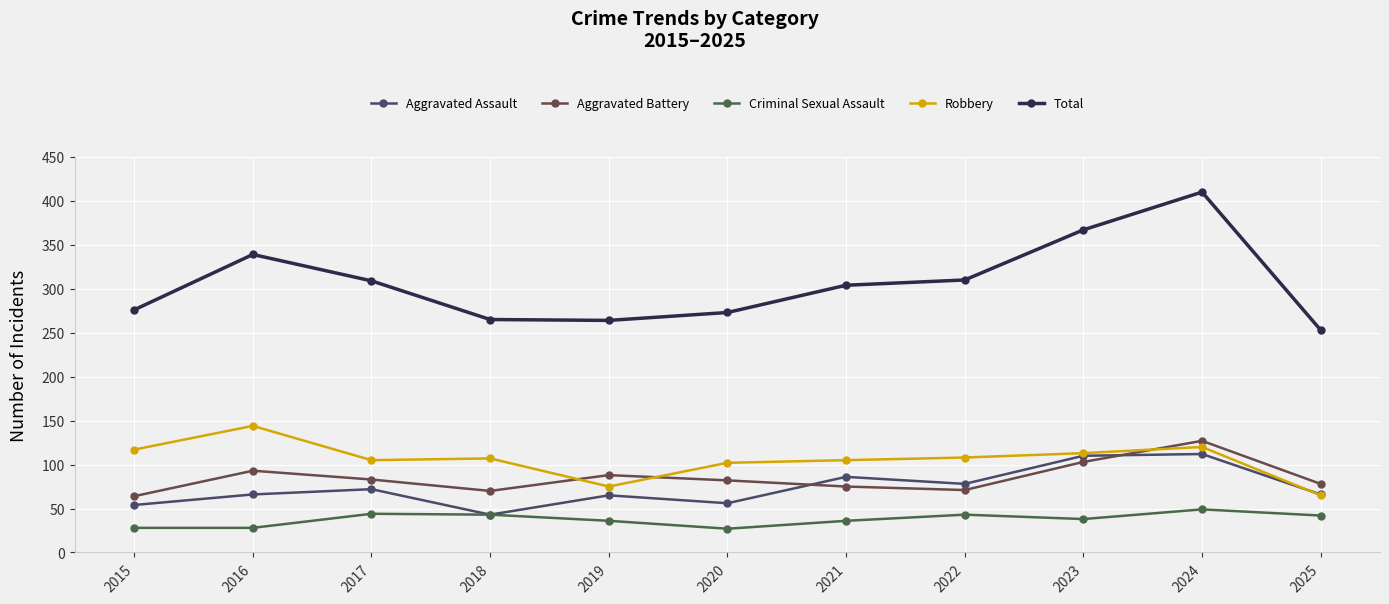

Rank the series at 2019 from highest to lowest value.

Total, Aggravated Battery, Robbery, Aggravated Assault, Criminal Sexual Assault